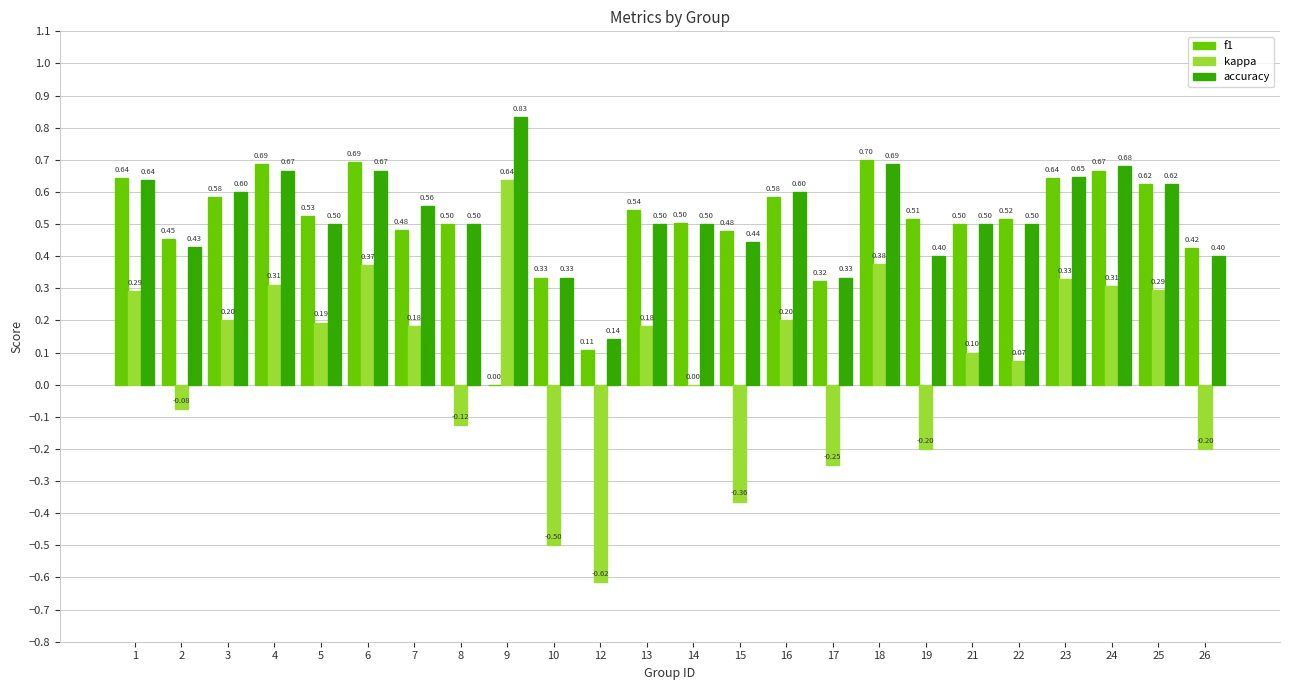

At which category is the sum across all series the highest?

18